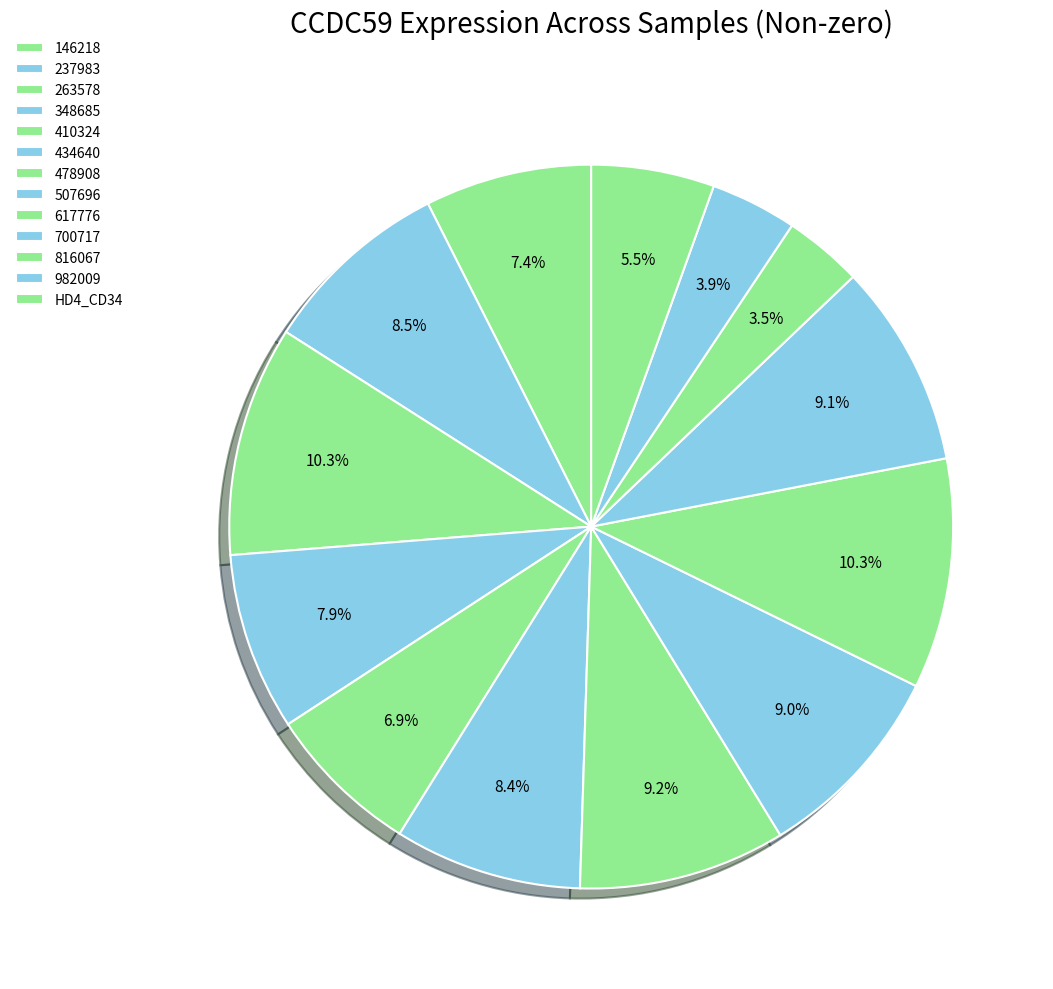

Does 434640 account for over 50% of the chart?

No